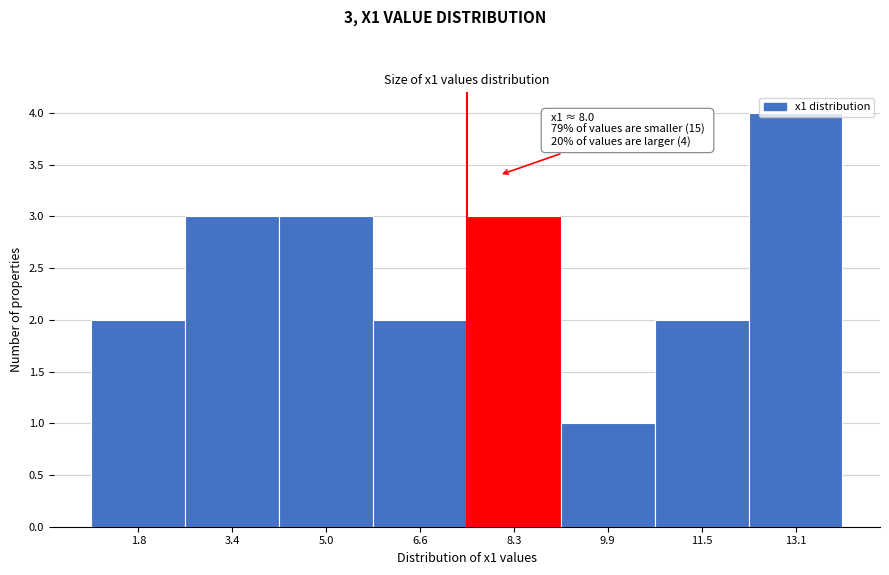

Which range on the x-axis has the tallest bar?

12.2 to 14.0